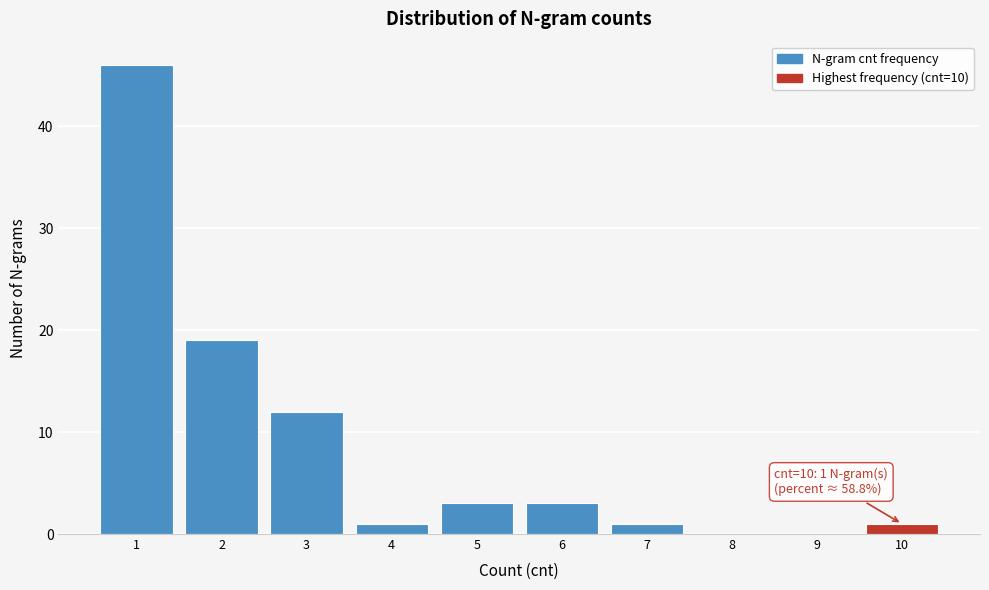

Reading right to left, list all the values displayed in this chart.

10=1	9=0	8=0	7=1	6=3	5=3	4=1	3=12	2=19	1=46